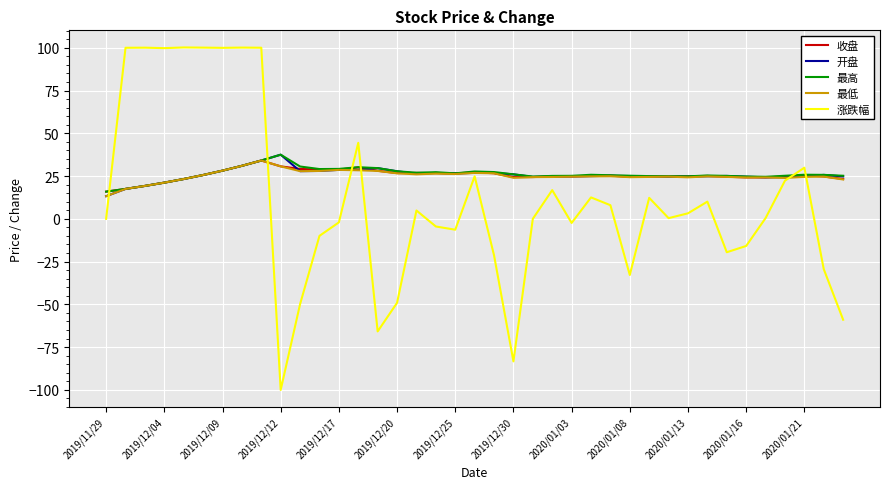

Which series has the widest spread of values?

涨跌幅